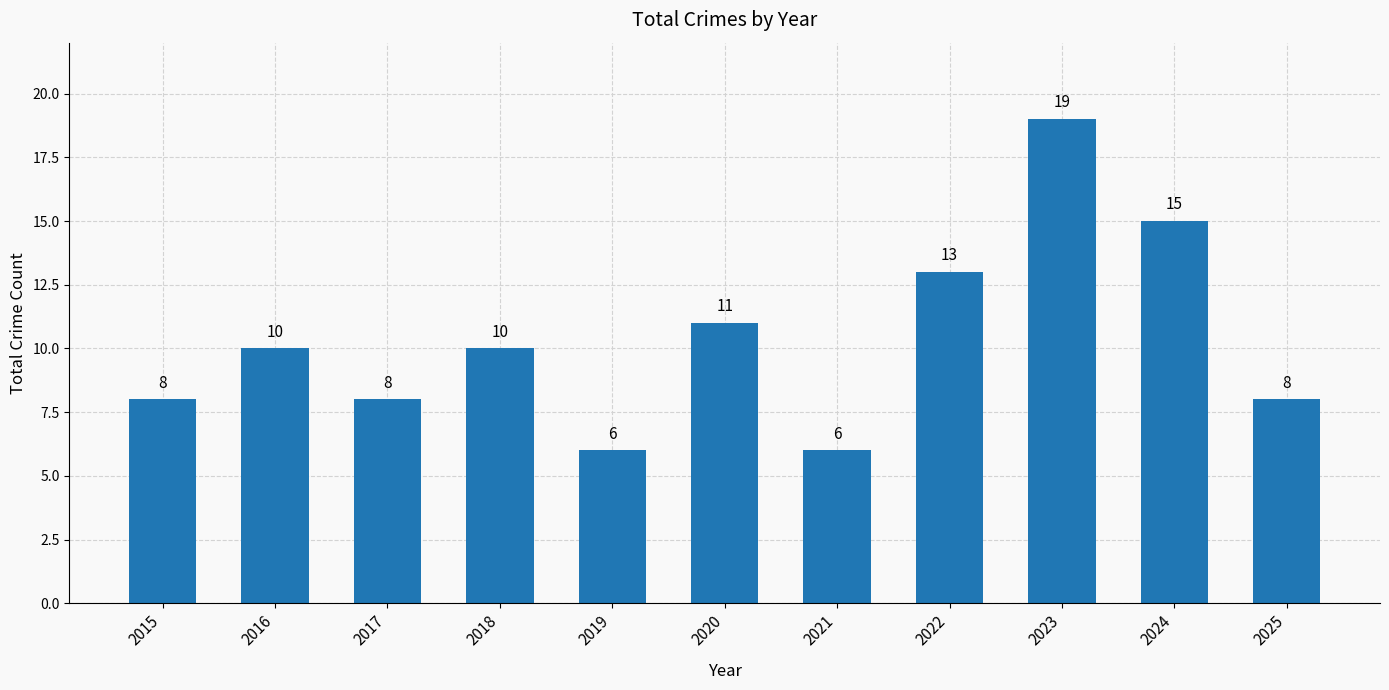

Reading left to right, transcribe all the data shown in this chart.

8	10	8	10	6	11	6	13	19	15	8